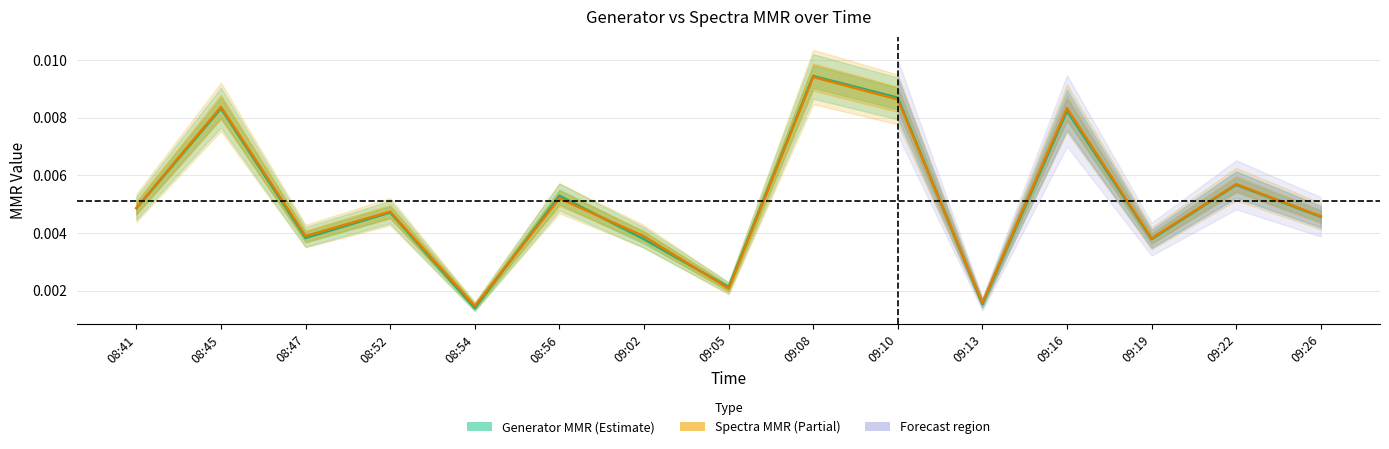

What is the sum of all Generator MMR values?

0.1